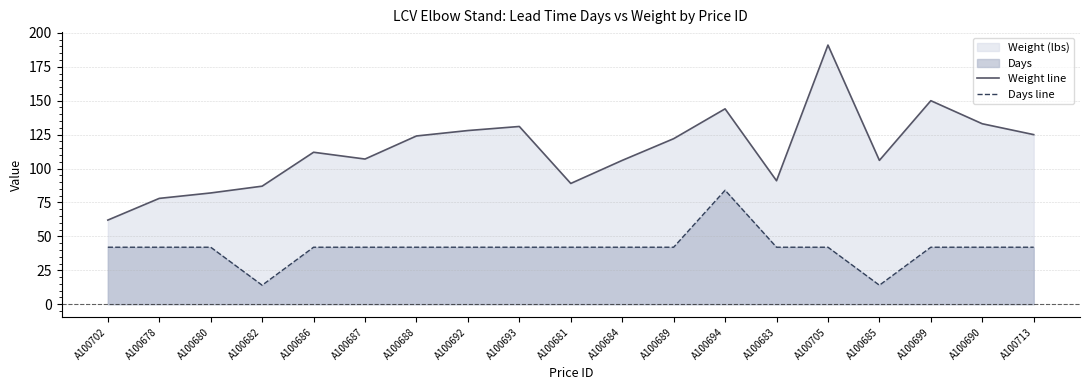

True or false: Weight line and Days line cross at least once.

False